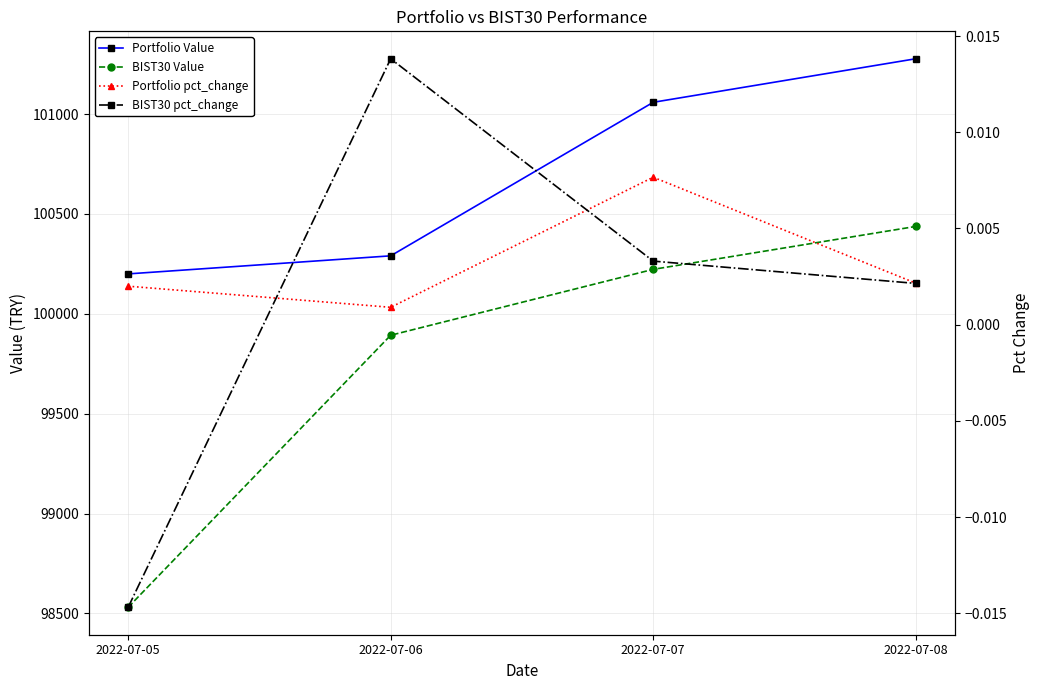

Reading left to right, list all the values displayed in this chart.

Portfolio Value: 100199.8	100290.2	101058.6	101276.6
BIST30 Value: 98531.0	99892.6	100222.5	100437.3
Portfolio pct_change: 0.0	0.0	0.0	0.0
BIST30 pct_change: -0.0	0.0	0.0	0.0